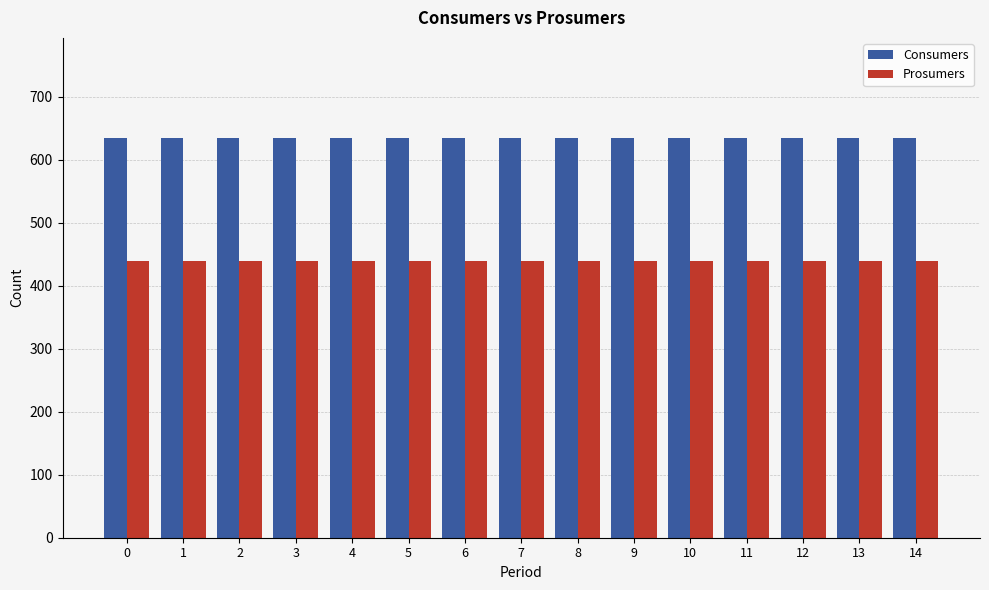

What is the total value across all series at 8?

1075